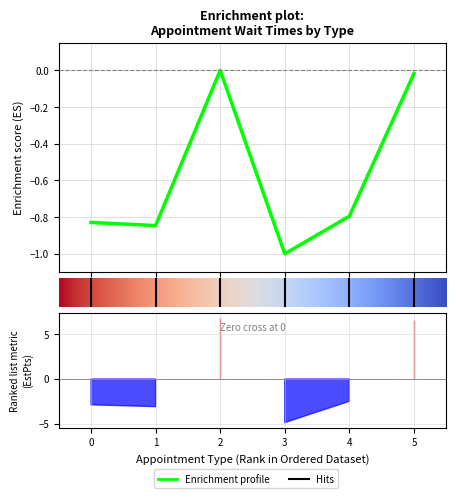

How many lines are shown in the chart?

1